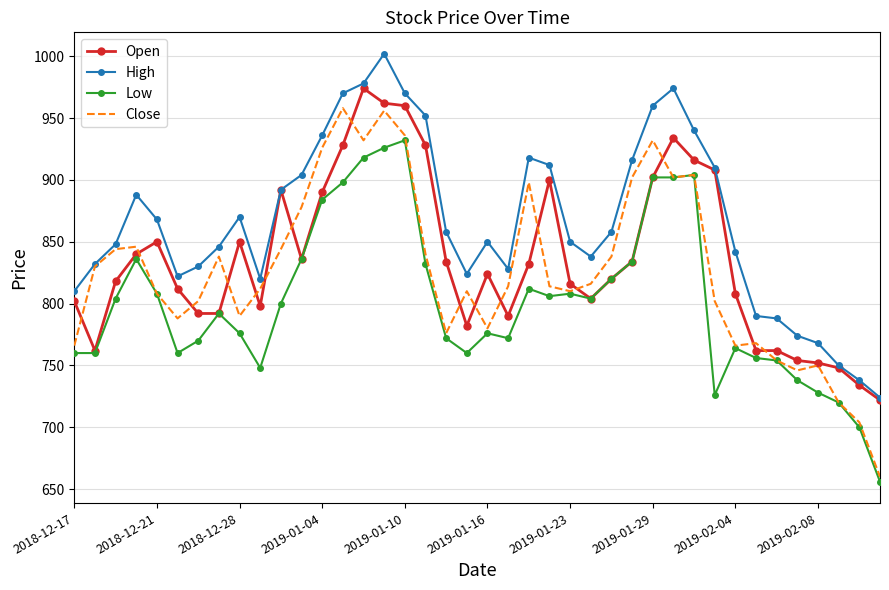

Rank the series by their maximum value, from lowest to highest.

Low, Close, Open, High